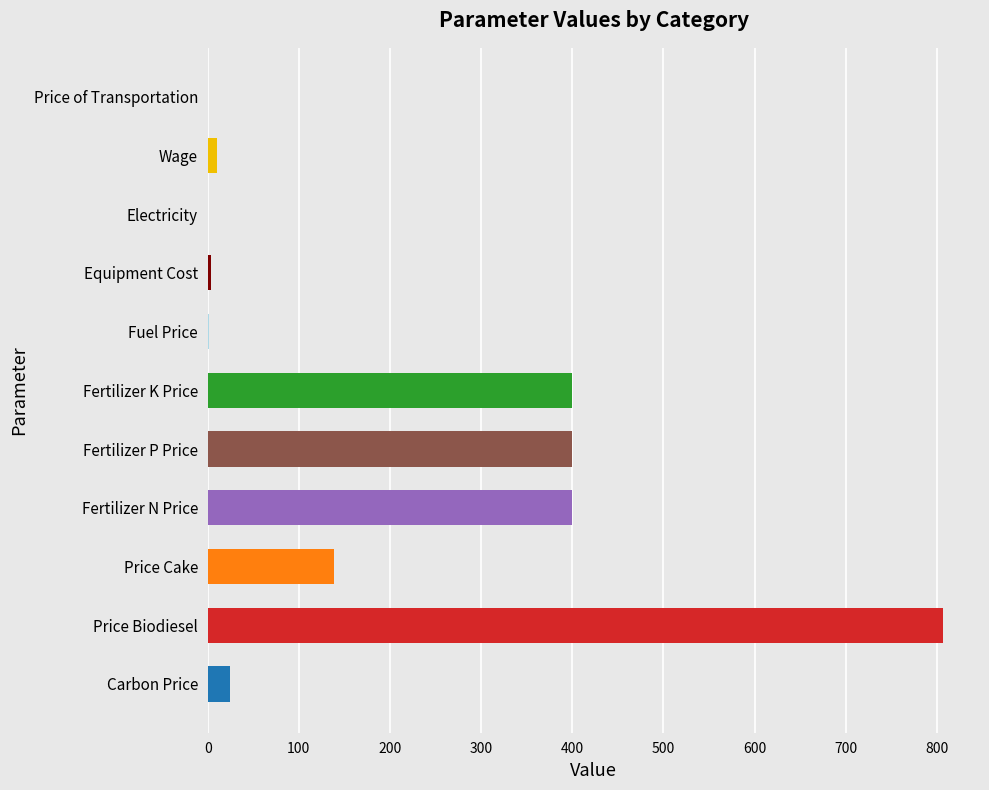

At which category does the chart reach its peak across all series?

Price Biodiesel